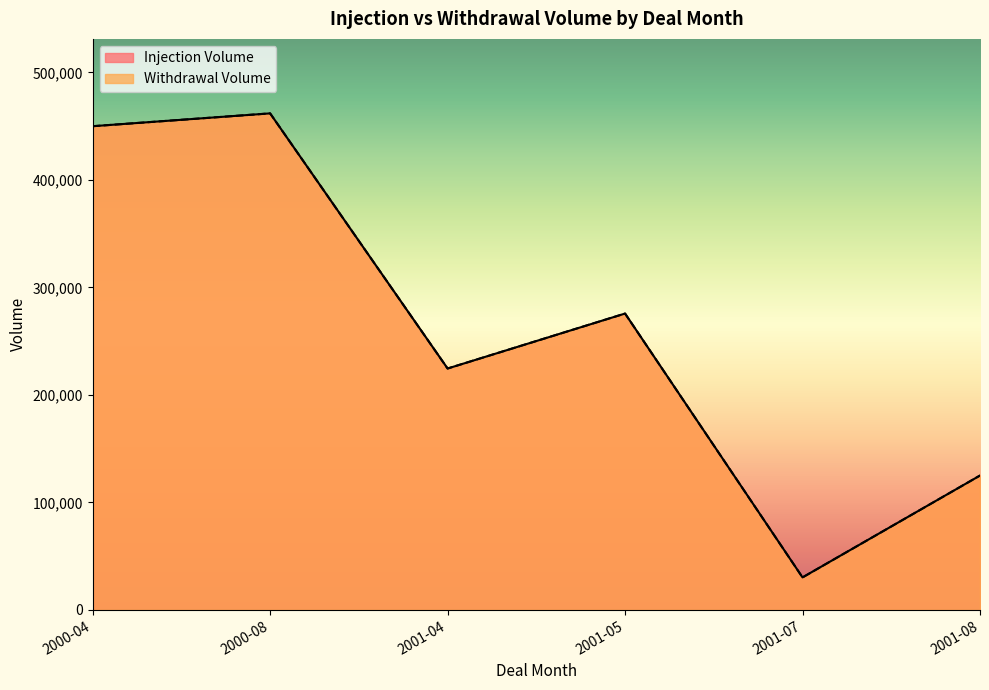

What is the maximum value for Withdrawal Volume?

461936